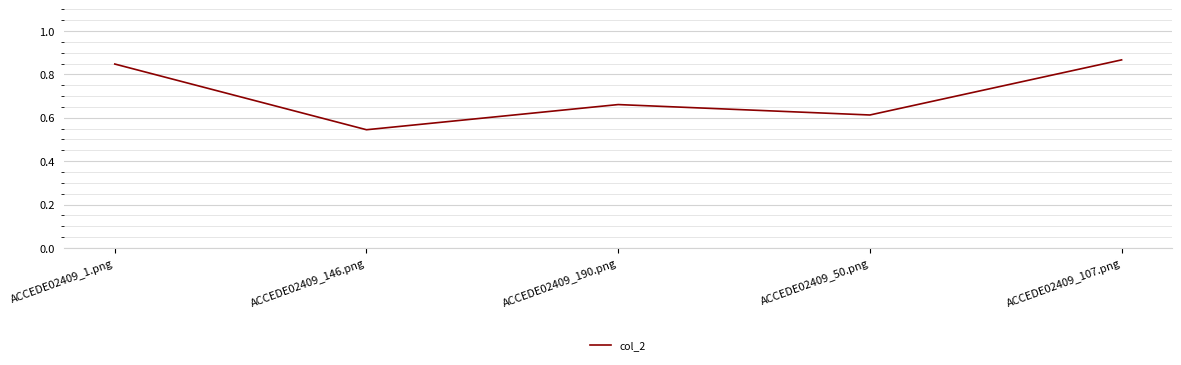

Which label corresponds to the smallest value in the chart?

ACCEDE02409_146.png